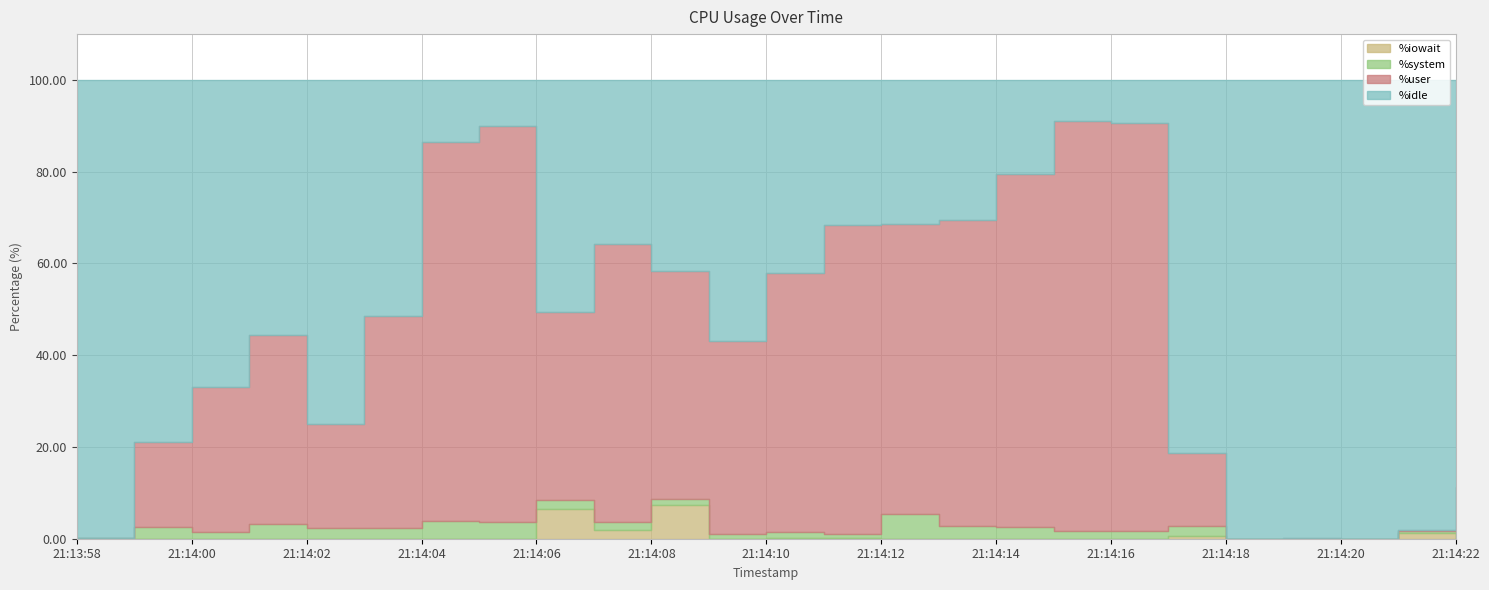

Which series has the largest range (max minus min)?

%idle